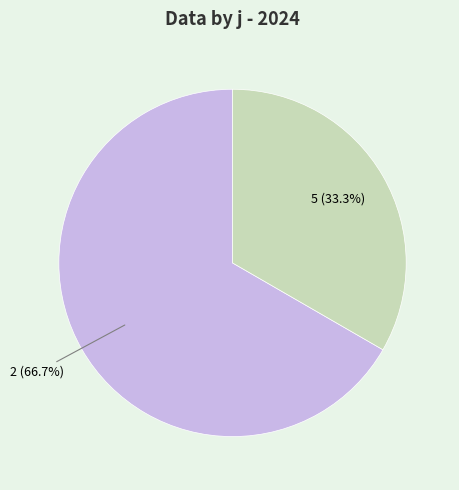

Is it true that 5 is 33% of the pie?

True